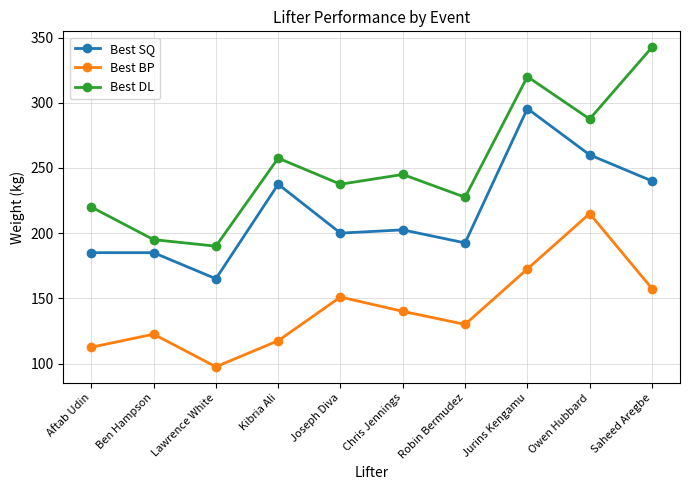

How many lines are shown in the chart?

3